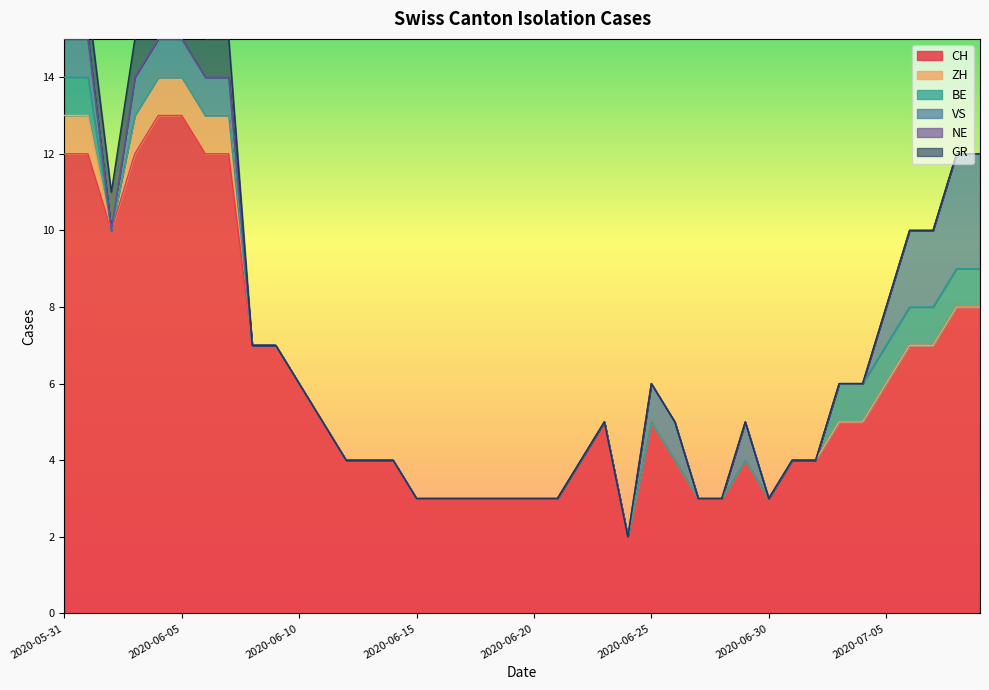

How many positive values does the BE series have?

9